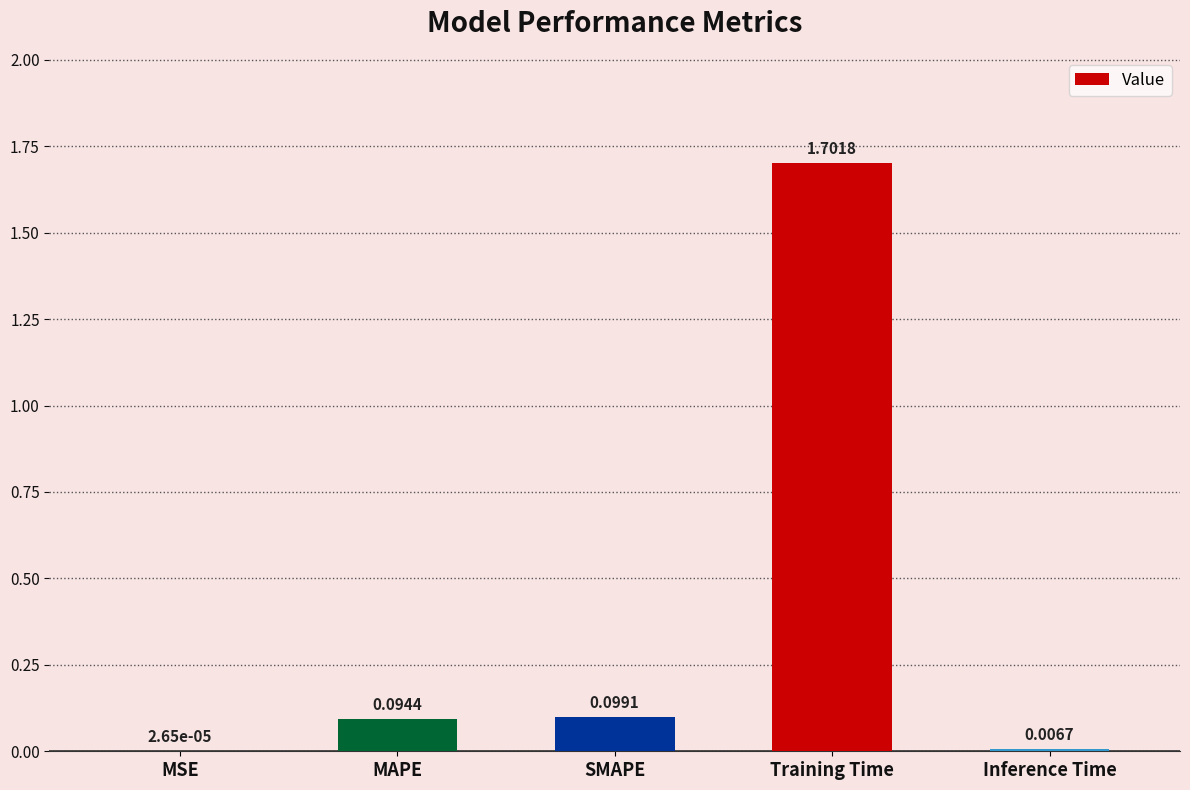

What is the sum of all values?

1.9